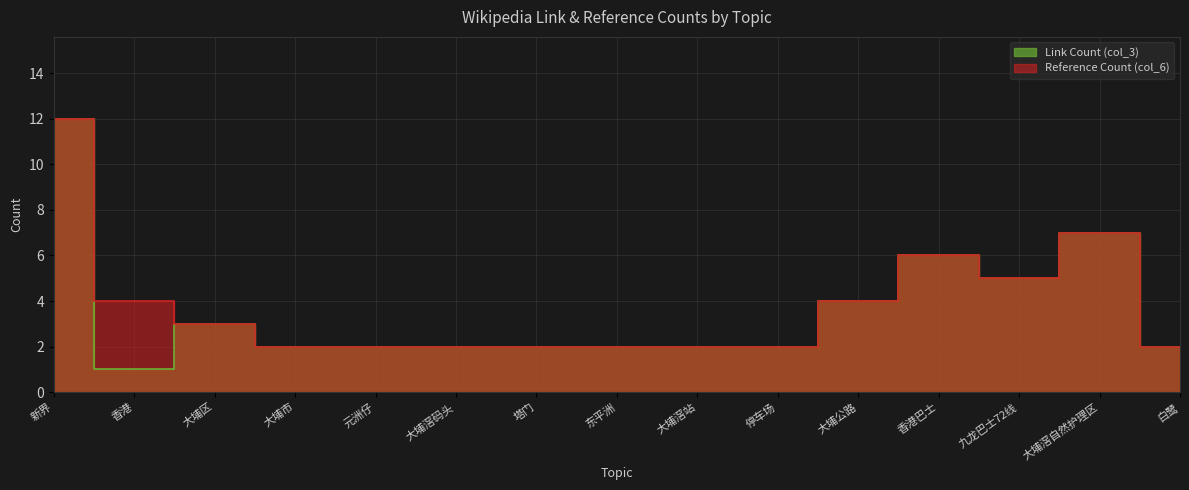

Rank the series by their maximum value, from lowest to highest.

Link Count (col_3), Reference Count (col_6)